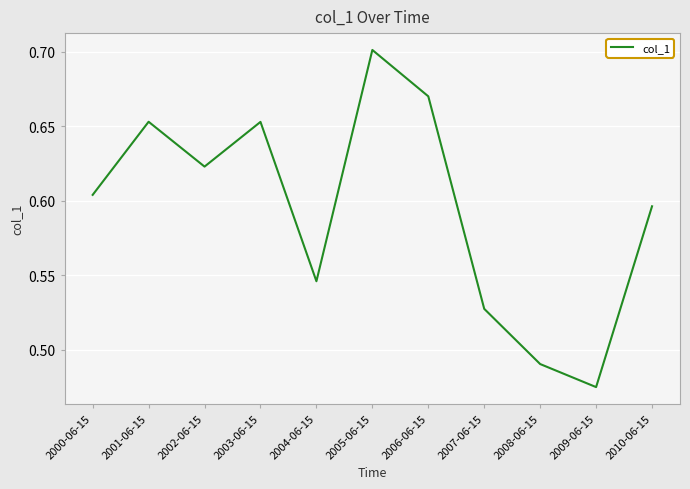

Is it true that the value at 2004-06-15 is 0.2?

False